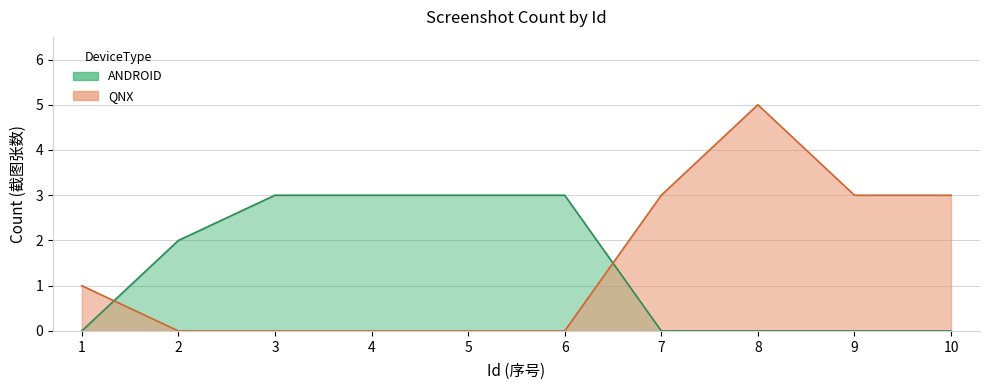

Does the chart have visible grid lines?

Yes